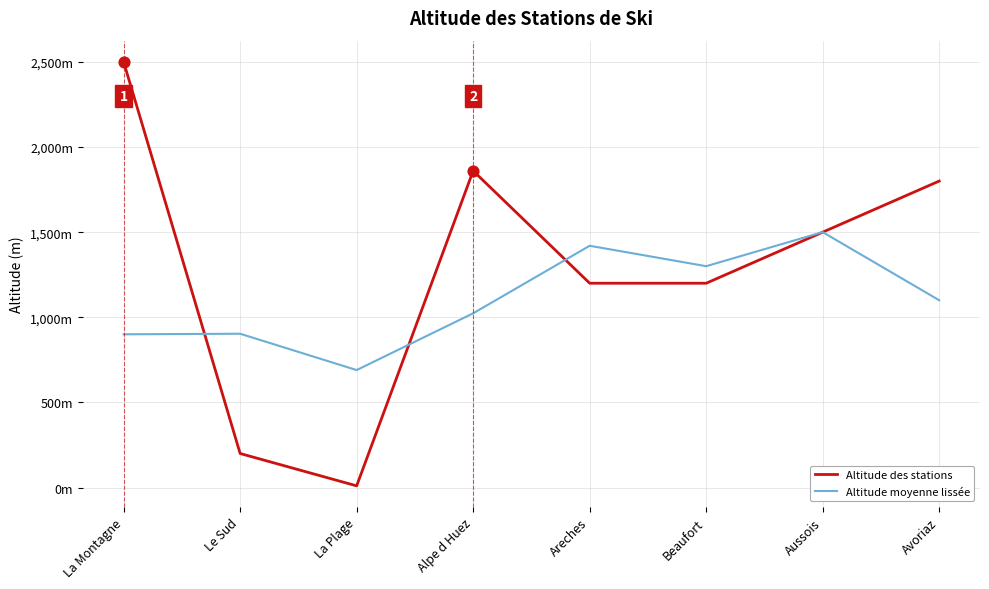

What is the total value across all series at La Plage?

700.0